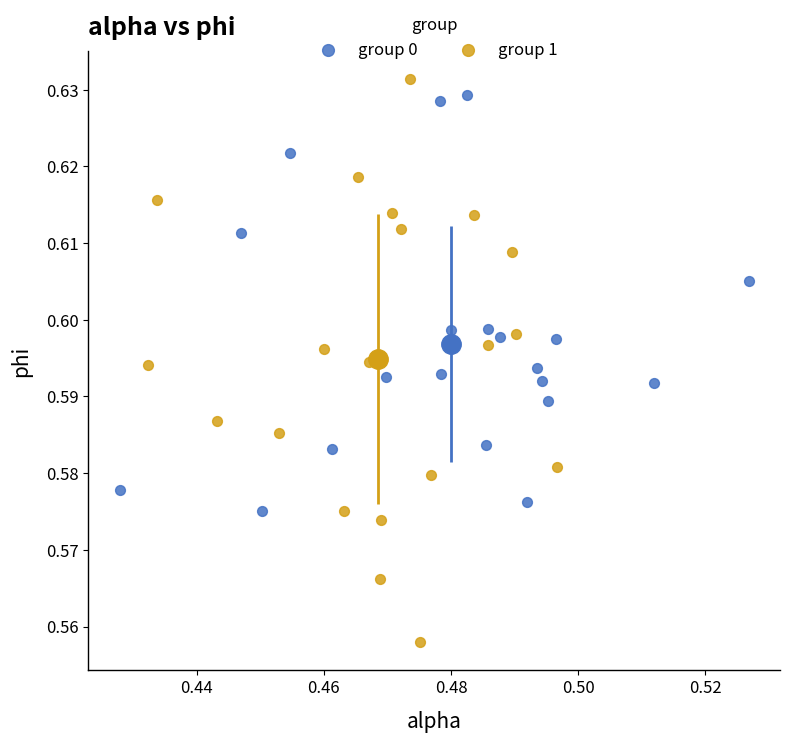

Which series has the widest spread of Y values?

group 1